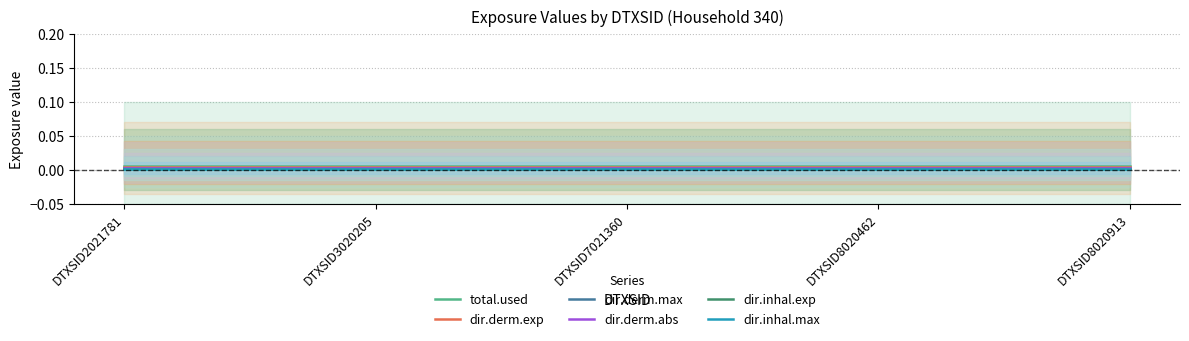

True or false: dir.derm.abs and dir.inhal.exp cross at least once.

False